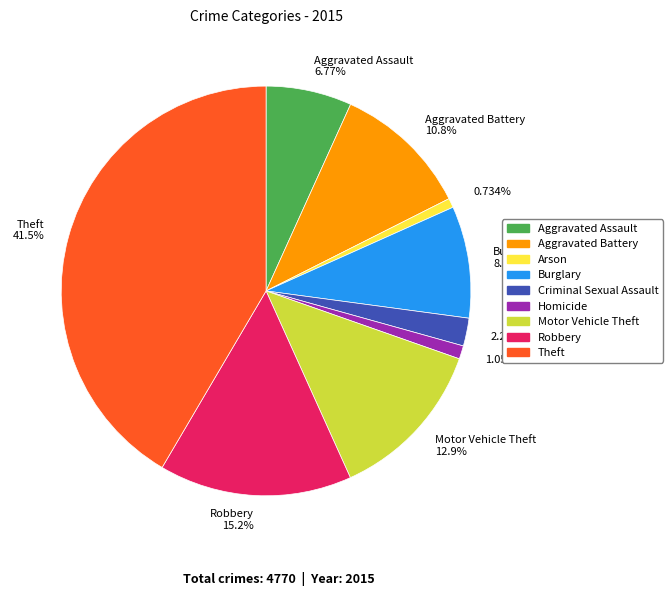

Approximately how many times larger is the value at Aggravated Battery 10.8% compared to 1.05%?

10.3